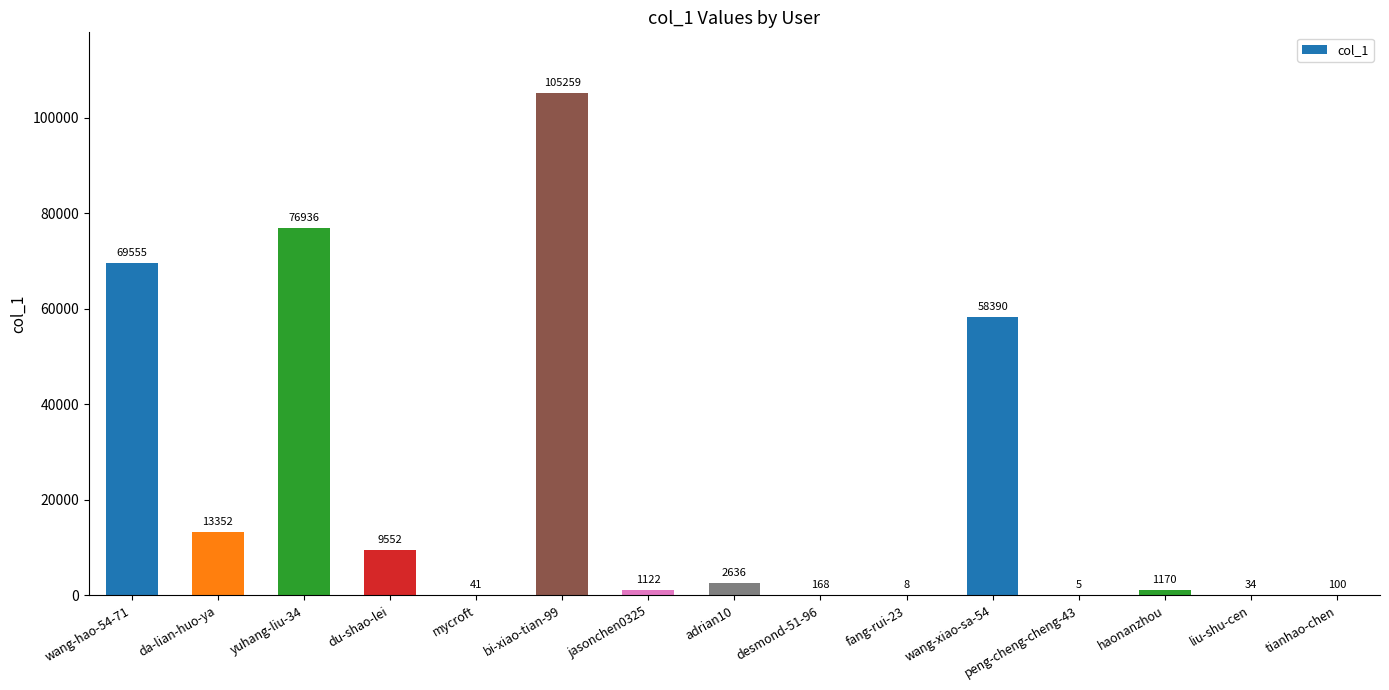

True or false: the data shows 100 at tianhao-chen.

True